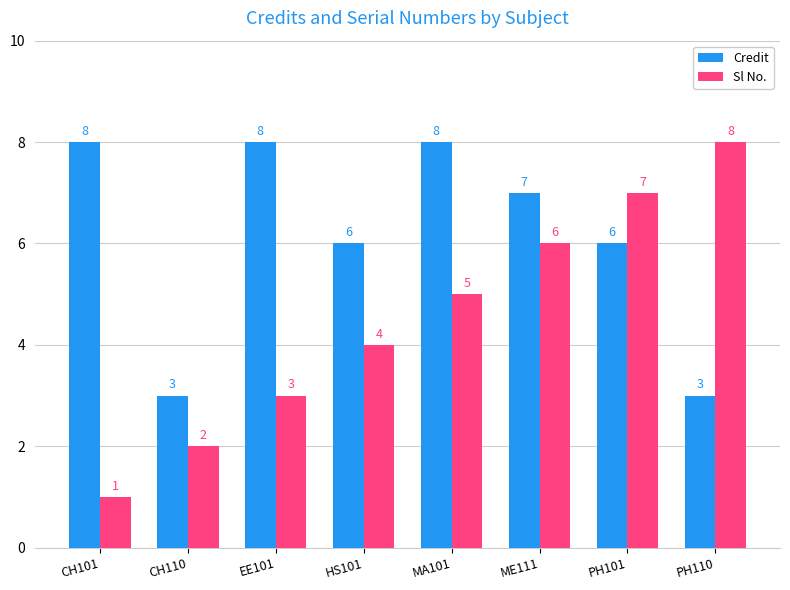

What is the total value across all series at HS101?

10